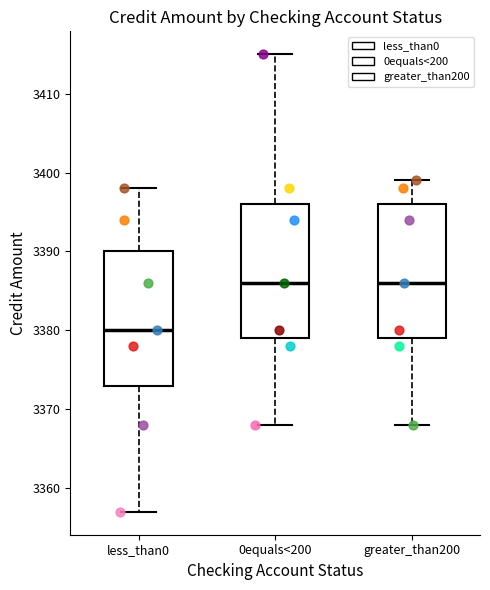

Reading left to right, read every box against the y-axis: the position of its median line, the range the box covers, and the ends of its whiskers. The values are not printed on the chart, so give them approximately, as read against the axis.

less_than0: median 3380, box 3373 to 3390, whiskers 3357 to 3398
0equals<200: median 3386, box 3379 to 3396, whiskers 3368 to 3415
greater_than200: median 3386, box 3379 to 3396, whiskers 3368 to 3399